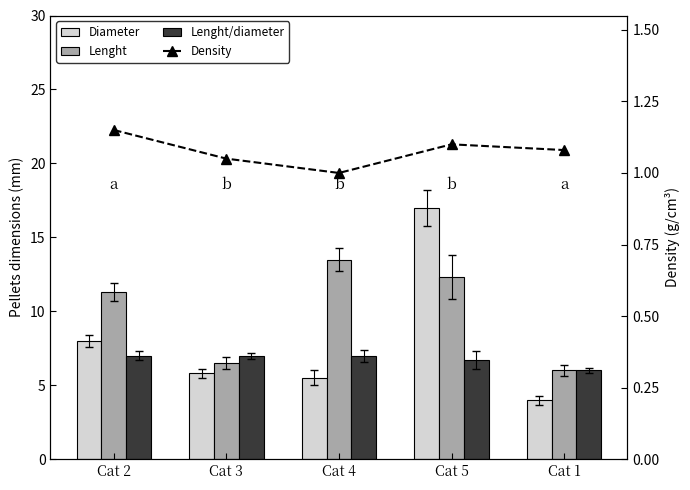

List the labels in order of Lenght/diameter value, smallest first.

Cat 1, Cat 5, Cat 2, Cat 3, Cat 4